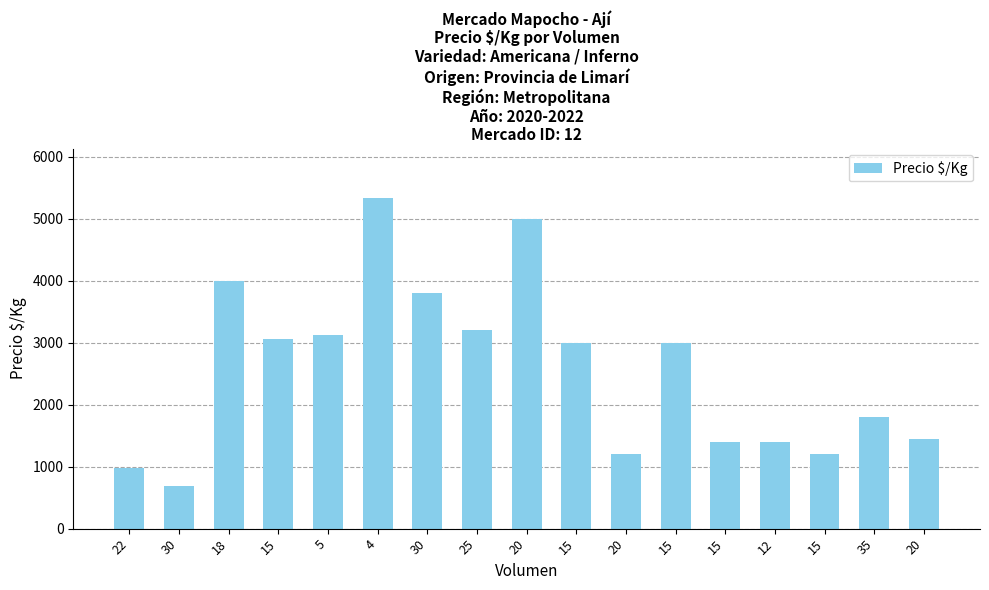

What is the label of the 11th bar from the right?

30